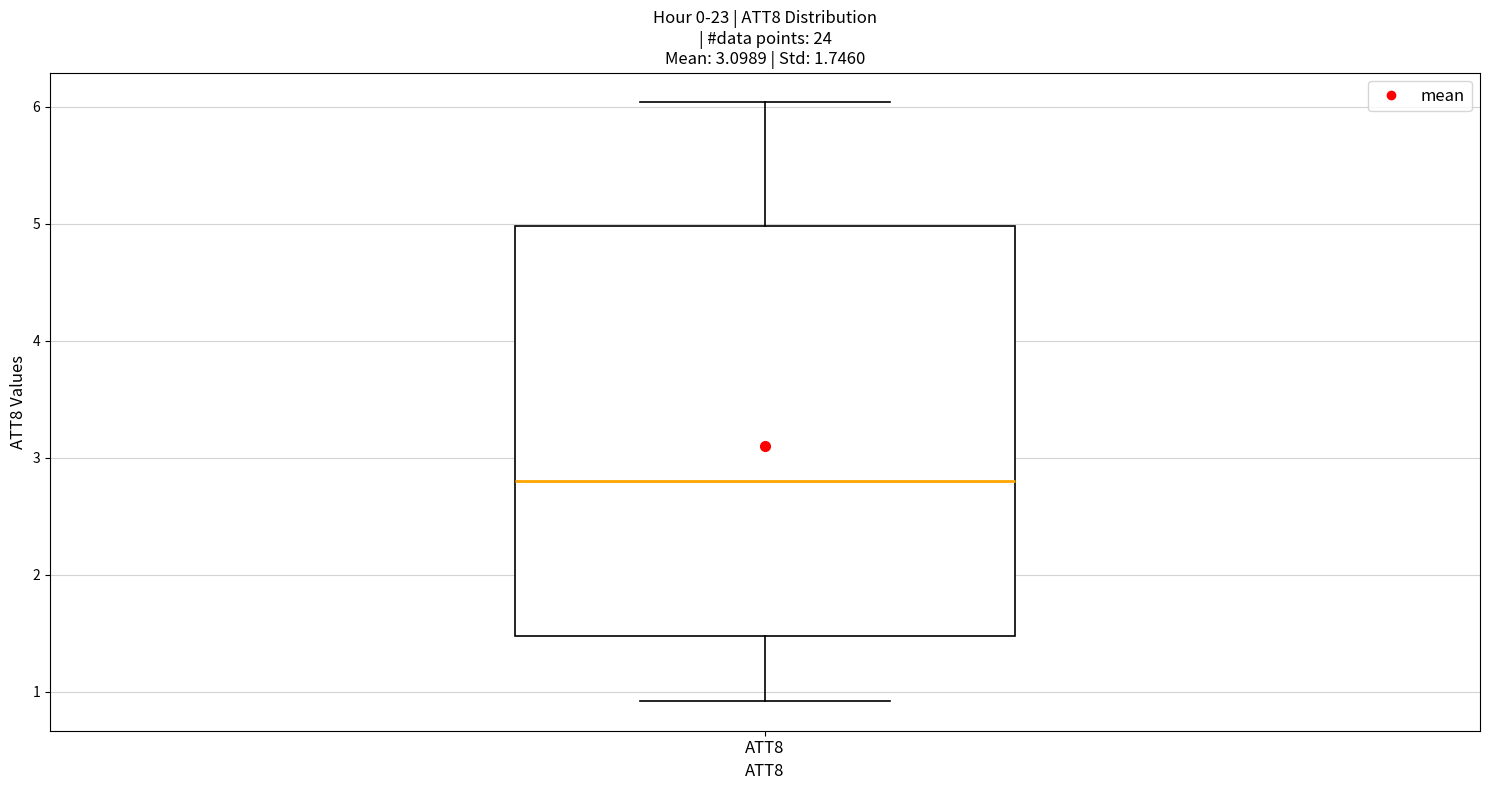

Read this box plot against the y-axis: the position of the median line, the range covered by the box, and the ends of both whiskers. The values are not printed on the chart, so give them approximately, as read against the axis.

median 2.8, box 1.5 to 5.0, whiskers 0.9 to 6.0